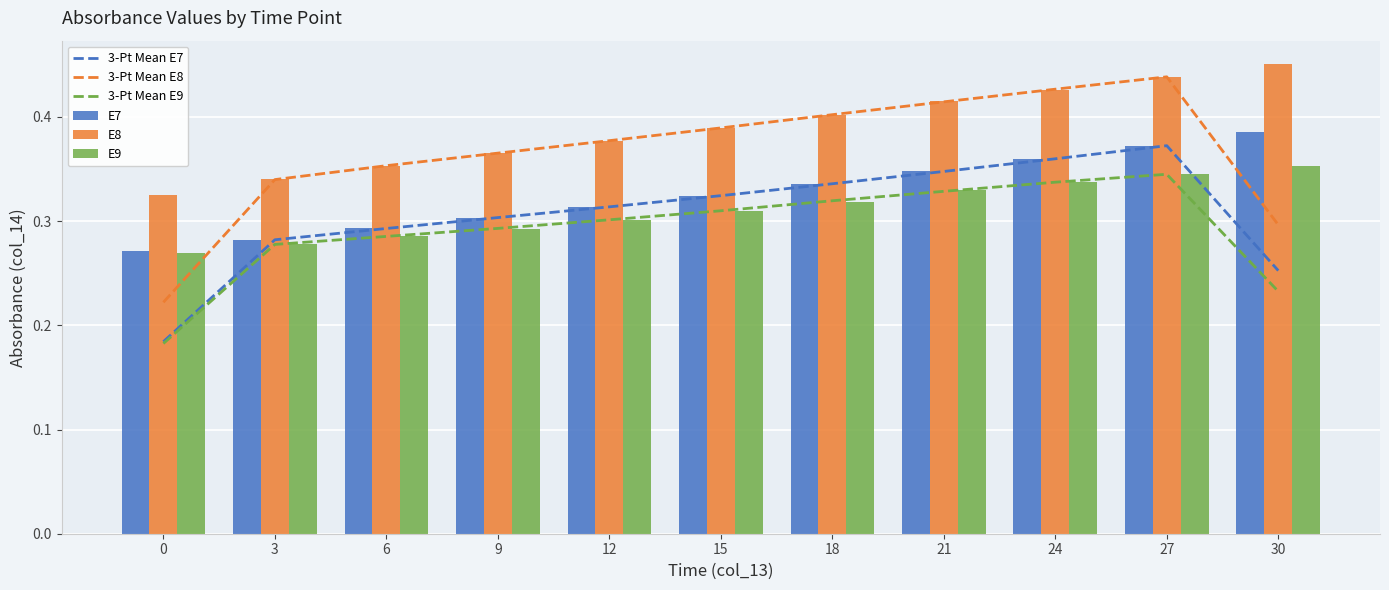

How many 3-Pt Mean E7 values are between 0 and 1?

11